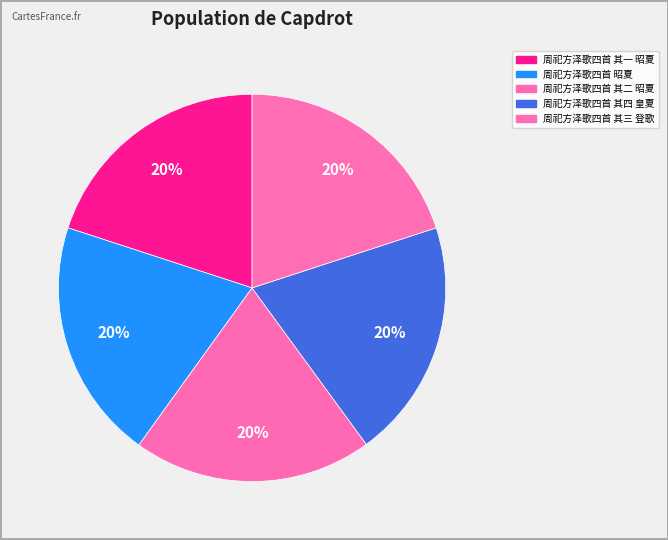

Count the number of slices in the pie.

5